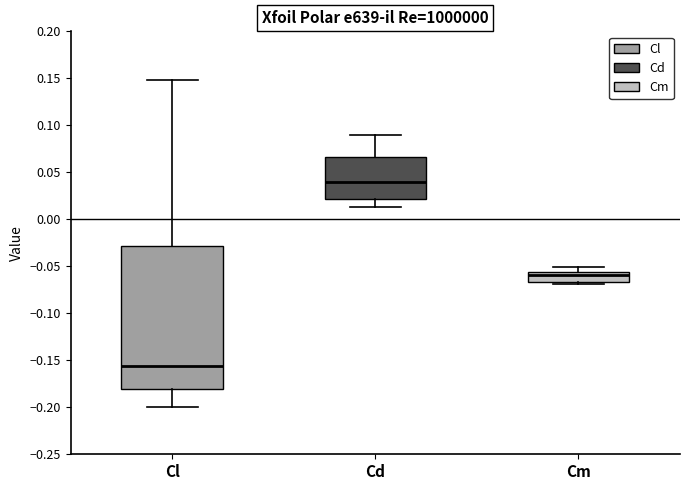

Which box's median line is the lowest?

Cl